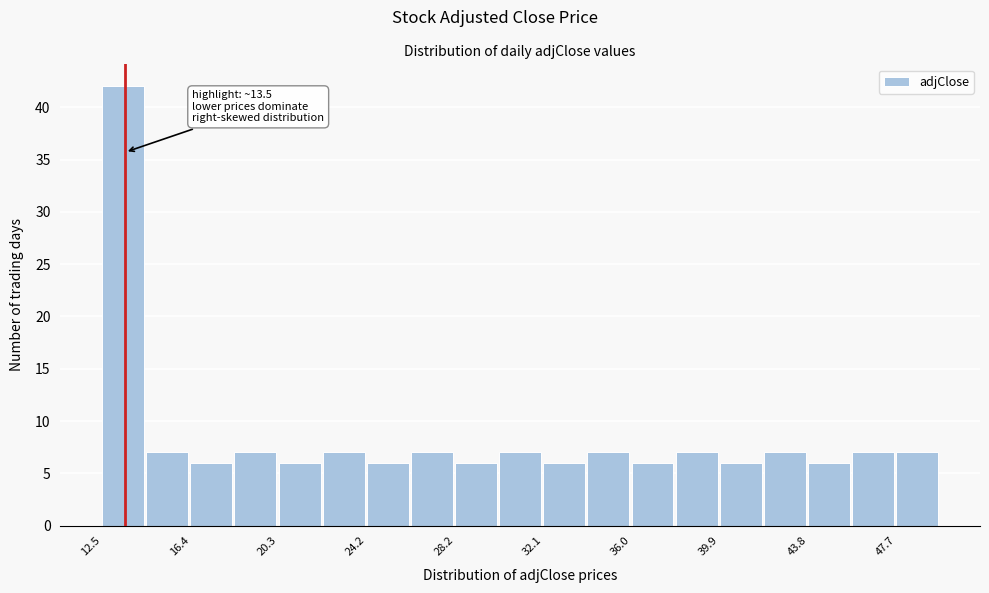

Around what value on the x-axis is the tallest bar? Give the approximate position of its centre, as read against the axis.

13.5